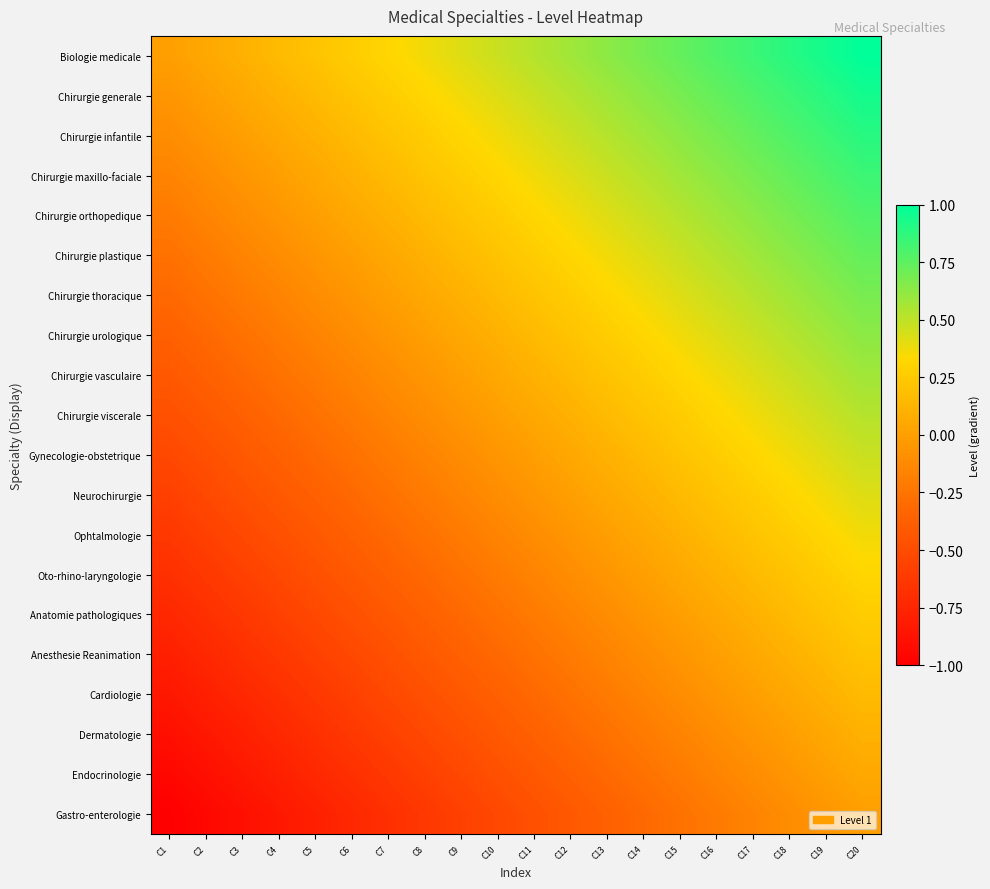

Reading left to right, extract all data points from this chart.

Biologie medicale: C1=0.0	C2=0.1	C3=0.1	C4=0.2	C5=0.2	C6=0.3	C7=0.3	C8=0.4	C9=0.4	C10=0.5	C11=0.5	C12=0.6	C13=0.6	C14=0.7	C15=0.7	C16=0.8	C17=0.8	C18=0.9	C19=0.9	C20=1.0
Chirurgie generale: C1=-0.1	C2=0.0	C3=0.1	C4=0.1	C5=0.2	C6=0.2	C7=0.3	C8=0.3	C9=0.4	C10=0.4	C11=0.5	C12=0.5	C13=0.6	C14=0.6	C15=0.7	C16=0.7	C17=0.8	C18=0.8	C19=0.9	C20=0.9
Chirurgie infantile: C1=-0.1	C2=-0.1	C3=0.0	C4=0.1	C5=0.1	C6=0.2	C7=0.2	C8=0.3	C9=0.3	C10=0.4	C11=0.4	C12=0.5	C13=0.5	C14=0.6	C15=0.6	C16=0.7	C17=0.7	C18=0.8	C19=0.8	C20=0.9
Chirurgie maxillo-faciale: C1=-0.2	C2=-0.1	C3=-0.1	C4=0.0	C5=0.1	C6=0.1	C7=0.2	C8=0.2	C9=0.3	C10=0.3	C11=0.4	C12=0.4	C13=0.5	C14=0.5	C15=0.6	C16=0.6	C17=0.7	C18=0.7	C19=0.8	C20=0.8
Chirurgie orthopedique: C1=-0.2	C2=-0.2	C3=-0.1	C4=-0.1	C5=0.0	C6=0.1	C7=0.1	C8=0.2	C9=0.2	C10=0.3	C11=0.3	C12=0.4	C13=0.4	C14=0.5	C15=0.5	C16=0.6	C17=0.6	C18=0.7	C19=0.7	C20=0.8
Chirurgie plastique: C1=-0.3	C2=-0.2	C3=-0.2	C4=-0.1	C5=-0.1	C6=0.0	C7=0.1	C8=0.1	C9=0.2	C10=0.2	C11=0.3	C12=0.3	C13=0.4	C14=0.4	C15=0.5	C16=0.5	C17=0.6	C18=0.6	C19=0.7	C20=0.7
Chirurgie thoracique: C1=-0.3	C2=-0.3	C3=-0.2	C4=-0.2	C5=-0.1	C6=-0.1	C7=0.0	C8=0.1	C9=0.1	C10=0.2	C11=0.2	C12=0.3	C13=0.3	C14=0.4	C15=0.4	C16=0.5	C17=0.5	C18=0.6	C19=0.6	C20=0.7
Chirurgie urologique: C1=-0.4	C2=-0.3	C3=-0.3	C4=-0.2	C5=-0.2	C6=-0.1	C7=-0.1	C8=0.0	C9=0.1	C10=0.1	C11=0.2	C12=0.2	C13=0.3	C14=0.3	C15=0.4	C16=0.4	C17=0.5	C18=0.5	C19=0.6	C20=0.6
Chirurgie vasculaire: C1=-0.4	C2=-0.4	C3=-0.3	C4=-0.3	C5=-0.2	C6=-0.2	C7=-0.1	C8=-0.1	C9=0.0	C10=0.1	C11=0.1	C12=0.2	C13=0.2	C14=0.3	C15=0.3	C16=0.4	C17=0.4	C18=0.5	C19=0.5	C20=0.6
Chirurgie viscerale: C1=-0.5	C2=-0.4	C3=-0.4	C4=-0.3	C5=-0.3	C6=-0.2	C7=-0.2	C8=-0.1	C9=-0.1	C10=0.0	C11=0.1	C12=0.1	C13=0.2	C14=0.2	C15=0.3	C16=0.3	C17=0.4	C18=0.4	C19=0.5	C20=0.5
Gynecologie-obstetrique: C1=-0.5	C2=-0.5	C3=-0.4	C4=-0.4	C5=-0.3	C6=-0.3	C7=-0.2	C8=-0.2	C9=-0.1	C10=-0.1	C11=0.0	C12=0.1	C13=0.1	C14=0.2	C15=0.2	C16=0.3	C17=0.3	C18=0.4	C19=0.4	C20=0.5
Neurochirurgie: C1=-0.6	C2=-0.5	C3=-0.5	C4=-0.4	C5=-0.4	C6=-0.3	C7=-0.3	C8=-0.2	C9=-0.2	C10=-0.1	C11=-0.1	C12=0.0	C13=0.1	C14=0.1	C15=0.2	C16=0.2	C17=0.3	C18=0.3	C19=0.4	C20=0.4
Ophtalmologie: C1=-0.6	C2=-0.6	C3=-0.5	C4=-0.5	C5=-0.4	C6=-0.4	C7=-0.3	C8=-0.3	C9=-0.2	C10=-0.2	C11=-0.1	C12=-0.1	C13=0.0	C14=0.1	C15=0.1	C16=0.2	C17=0.2	C18=0.3	C19=0.3	C20=0.4
Oto-rhino-laryngologie: C1=-0.7	C2=-0.6	C3=-0.6	C4=-0.5	C5=-0.5	C6=-0.4	C7=-0.4	C8=-0.3	C9=-0.3	C10=-0.2	C11=-0.2	C12=-0.1	C13=-0.1	C14=0.0	C15=0.1	C16=0.1	C17=0.2	C18=0.2	C19=0.3	C20=0.3
Anatomie pathologiques: C1=-0.7	C2=-0.7	C3=-0.6	C4=-0.6	C5=-0.5	C6=-0.5	C7=-0.4	C8=-0.4	C9=-0.3	C10=-0.3	C11=-0.2	C12=-0.2	C13=-0.1	C14=-0.1	C15=0.0	C16=0.1	C17=0.1	C18=0.2	C19=0.2	C20=0.3
Anesthesie Reanimation: C1=-0.8	C2=-0.7	C3=-0.7	C4=-0.6	C5=-0.6	C6=-0.5	C7=-0.5	C8=-0.4	C9=-0.4	C10=-0.3	C11=-0.3	C12=-0.2	C13=-0.2	C14=-0.1	C15=-0.1	C16=0.0	C17=0.1	C18=0.1	C19=0.2	C20=0.2
Cardiologie: C1=-0.8	C2=-0.8	C3=-0.7	C4=-0.7	C5=-0.6	C6=-0.6	C7=-0.5	C8=-0.5	C9=-0.4	C10=-0.4	C11=-0.3	C12=-0.3	C13=-0.2	C14=-0.2	C15=-0.1	C16=-0.1	C17=0.0	C18=0.1	C19=0.1	C20=0.2
Dermatologie: C1=-0.9	C2=-0.8	C3=-0.8	C4=-0.7	C5=-0.7	C6=-0.6	C7=-0.6	C8=-0.5	C9=-0.5	C10=-0.4	C11=-0.4	C12=-0.3	C13=-0.3	C14=-0.2	C15=-0.2	C16=-0.1	C17=-0.1	C18=0.0	C19=0.1	C20=0.1
Endocrinologie: C1=-0.9	C2=-0.9	C3=-0.8	C4=-0.8	C5=-0.7	C6=-0.7	C7=-0.6	C8=-0.6	C9=-0.5	C10=-0.5	C11=-0.4	C12=-0.4	C13=-0.3	C14=-0.3	C15=-0.2	C16=-0.2	C17=-0.1	C18=-0.1	C19=0.0	C20=0.1
Gastro-enterologie: C1=-1.0	C2=-0.9	C3=-0.9	C4=-0.8	C5=-0.8	C6=-0.7	C7=-0.7	C8=-0.6	C9=-0.6	C10=-0.5	C11=-0.5	C12=-0.4	C13=-0.4	C14=-0.3	C15=-0.3	C16=-0.2	C17=-0.2	C18=-0.1	C19=-0.1	C20=0.0